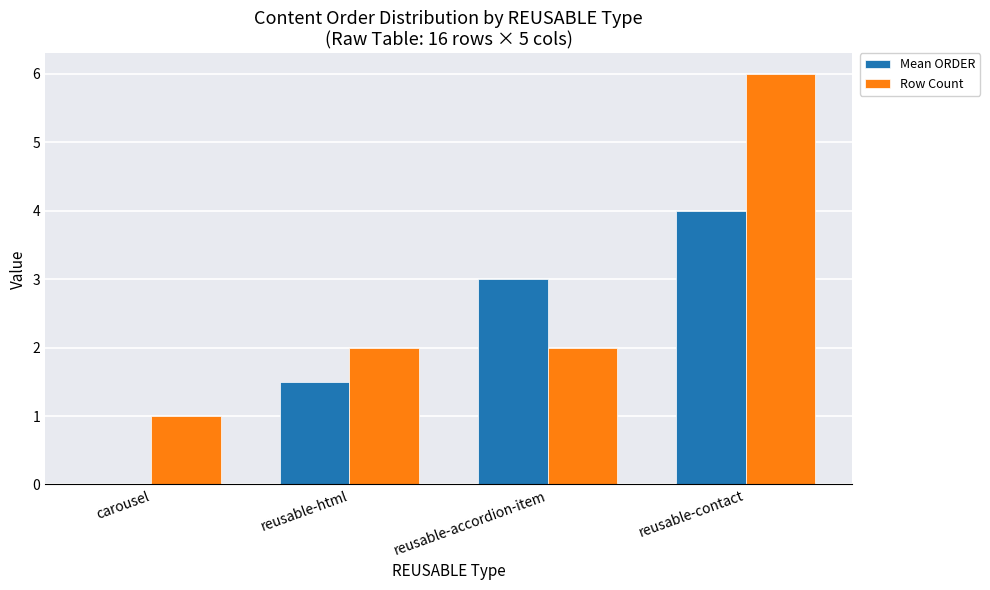

What is the total value across all series at carousel?

1.0